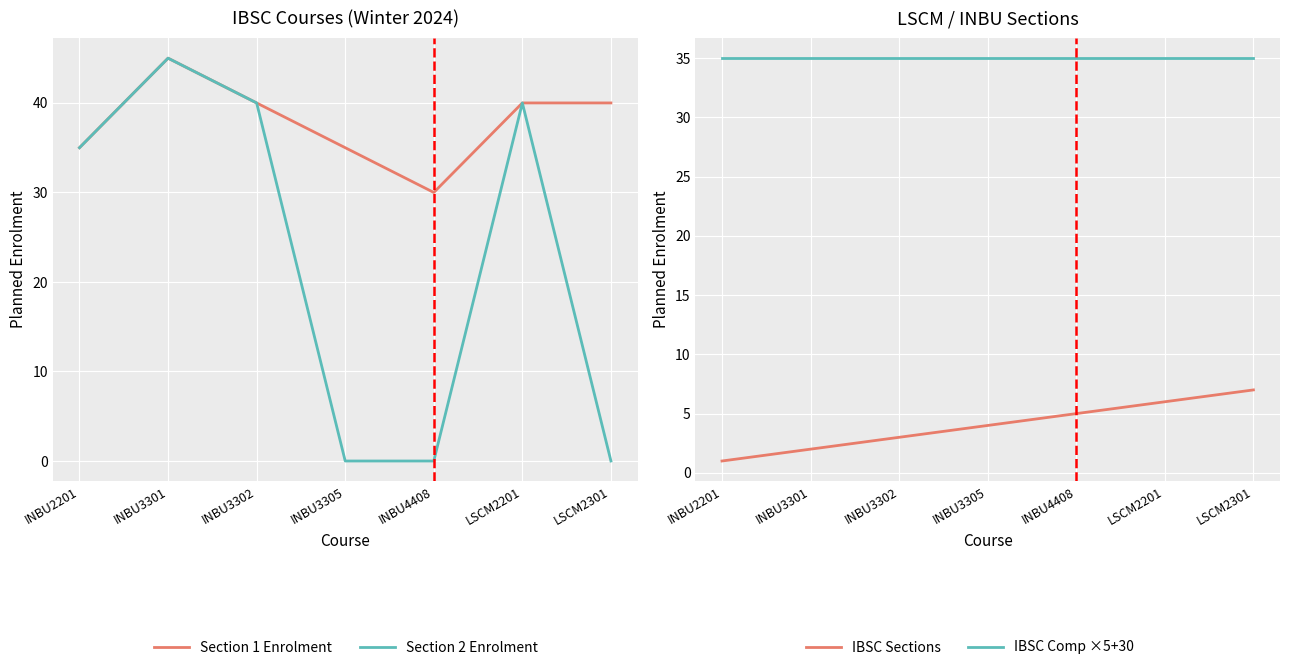

What is the value of the Section 2 Enrolment point at the 6th from the left?

40